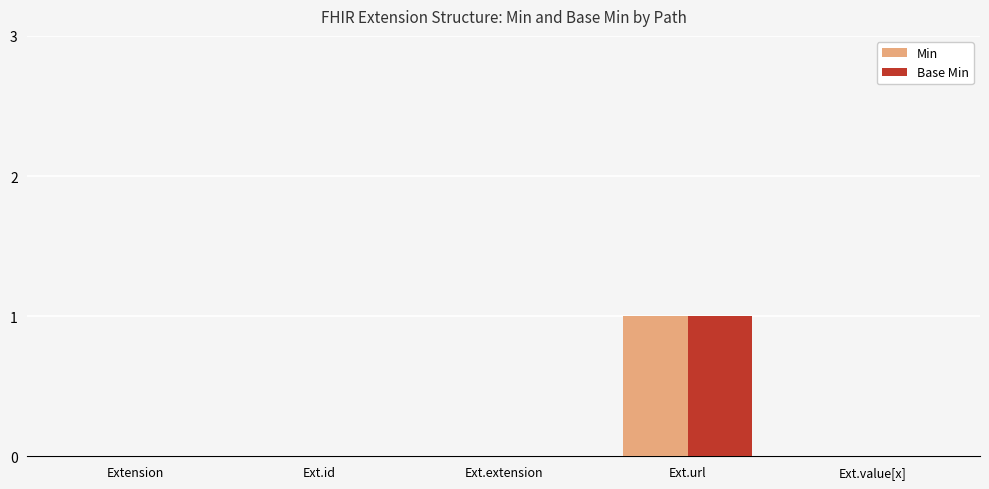

How many categories are shown in the chart?

5